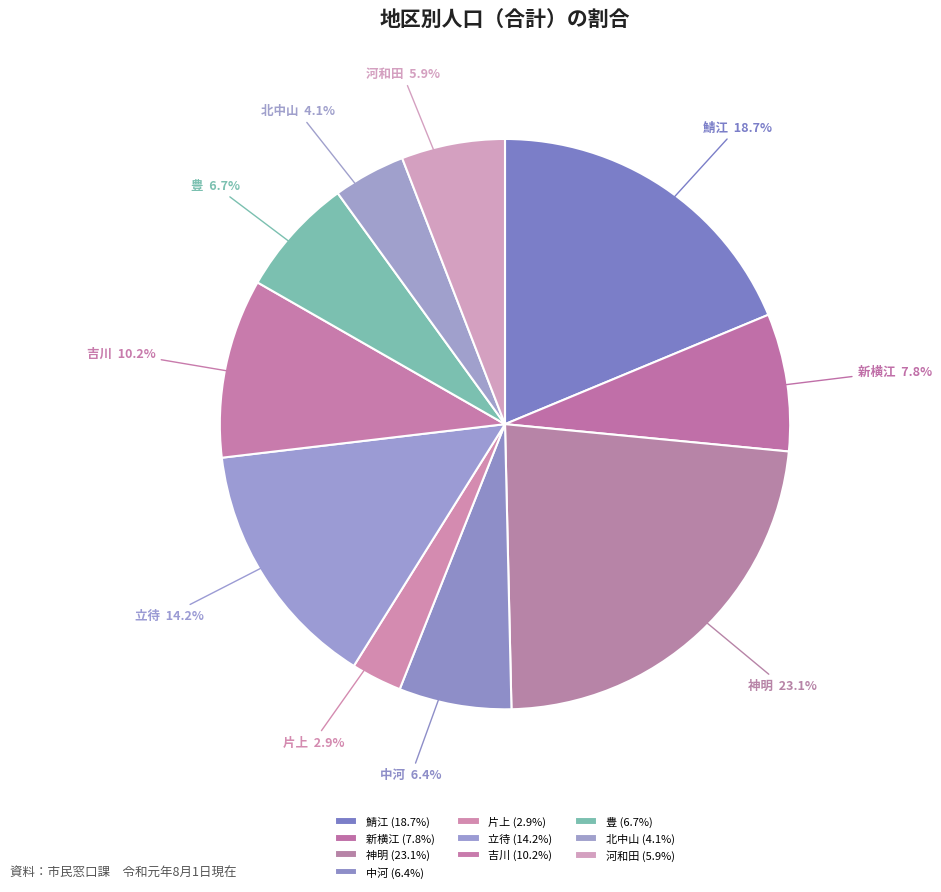

To the nearest percent, what percentage of the pie is 片上?

3%